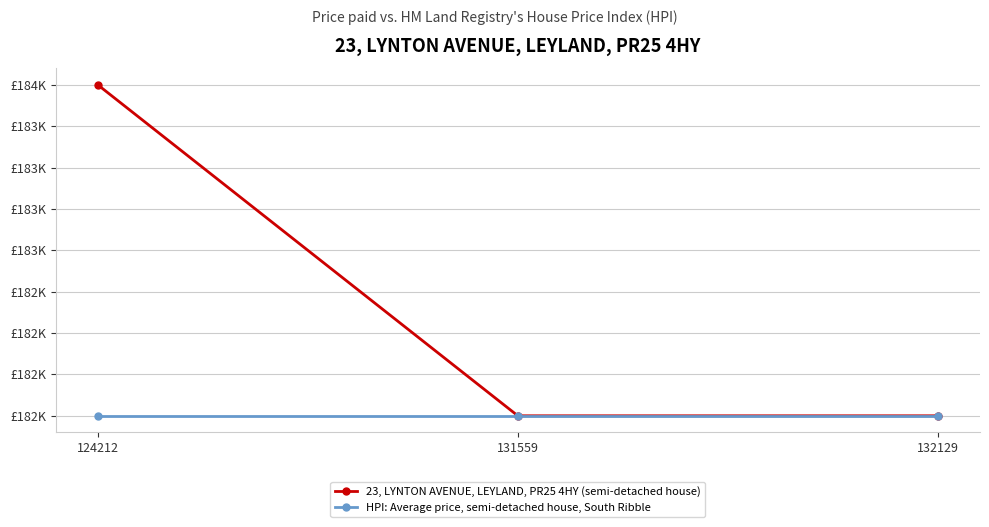

Reading left to right, list all the values displayed in this chart.

23, LYNTON AVENUE, LEYLAND, PR25 4HY (semi-detached house): 124212=184000	131559=182000	132129=182000
HPI: Average price, semi-detached house, South Ribble: 124212=182000	131559=182000	132129=182000